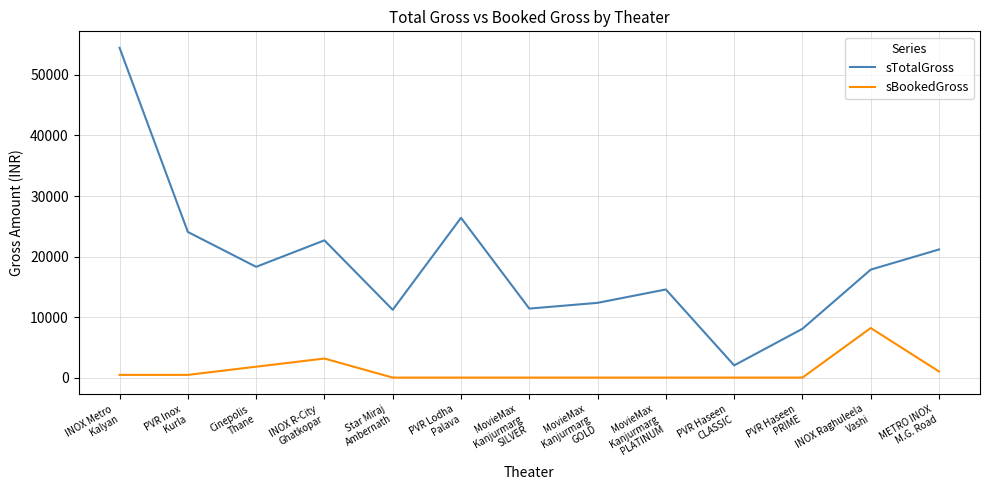

What is the difference between the sBookedGross values at Cinepolis
Thane and METRO INOX
M.G. Road?

792